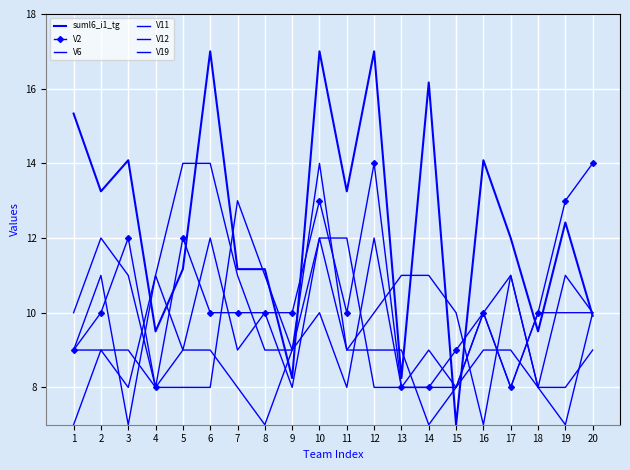

The value of V12 at 17 is 4.5. True or false?

False